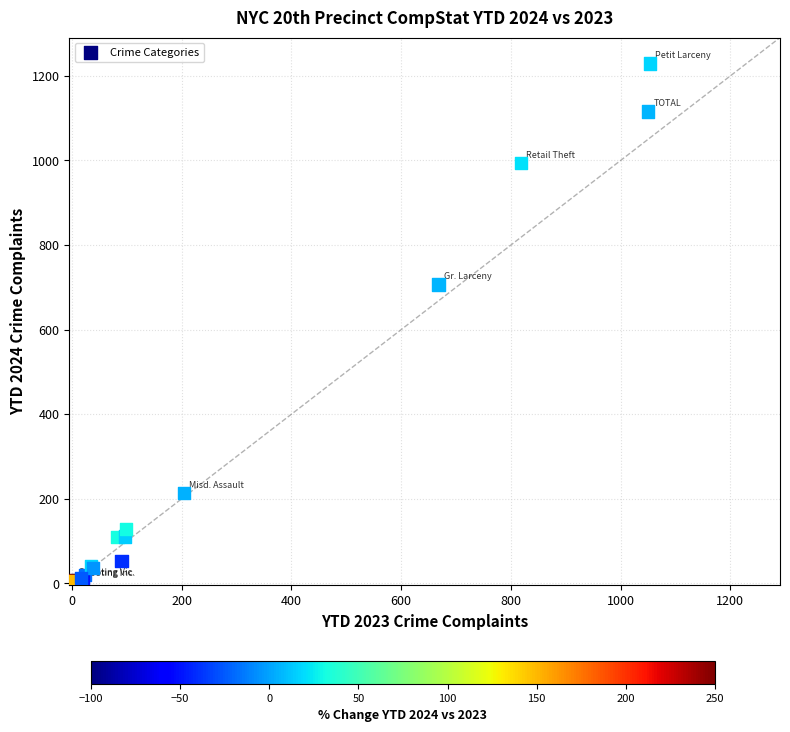

What Y value in the scatter plot is closest to 614?

707